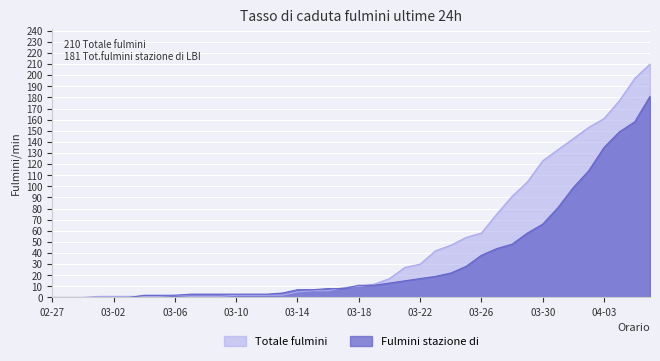

At which label does Totale fulmini first exceed 10?

2020-03-19